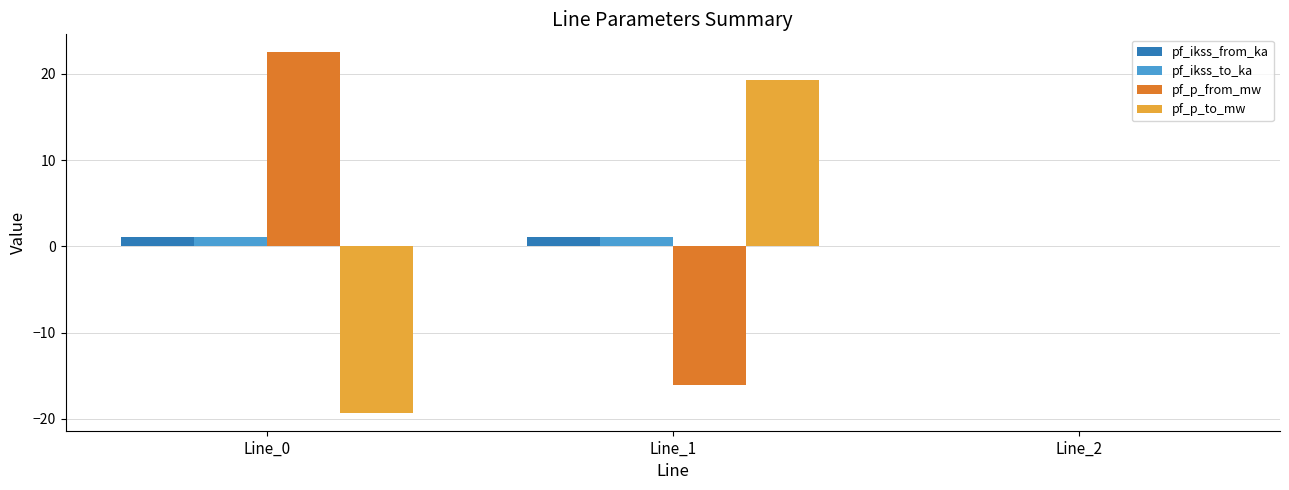

What are all the series names shown in the legend?

pf_ikss_from_ka, pf_ikss_to_ka, pf_p_from_mw, pf_p_to_mw